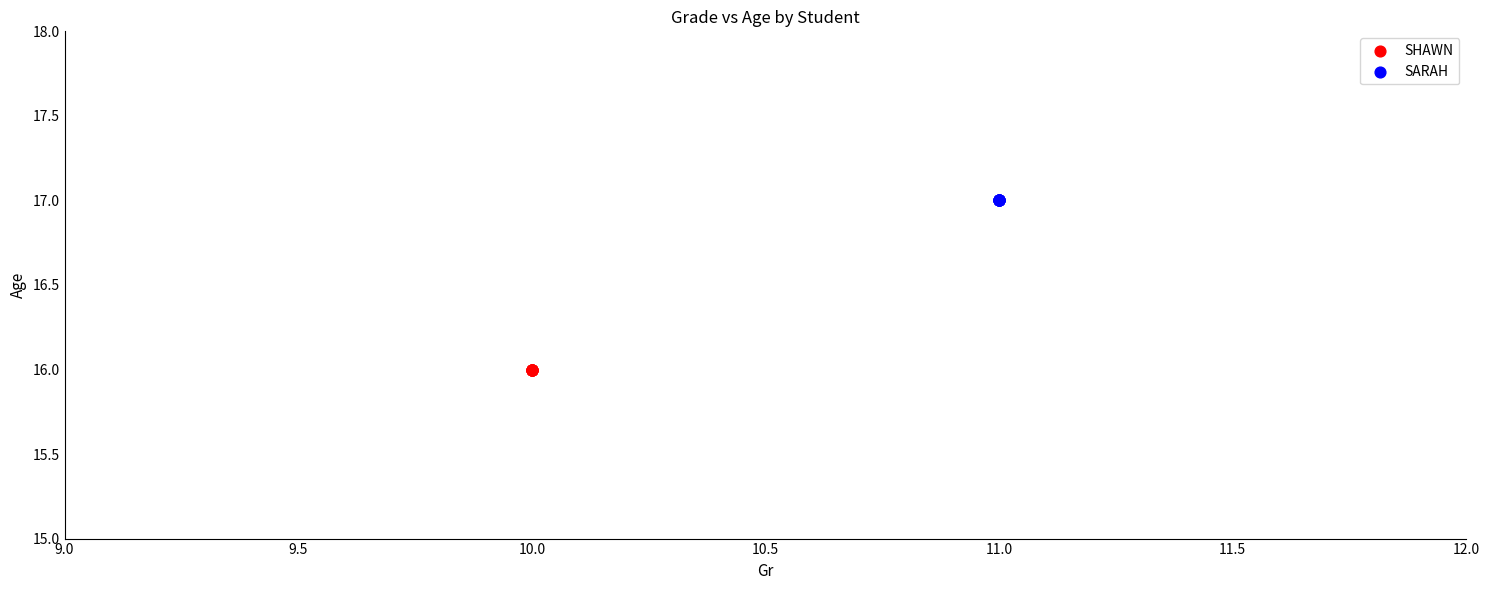

Which series reaches the minimum Y coordinate?

SHAWN